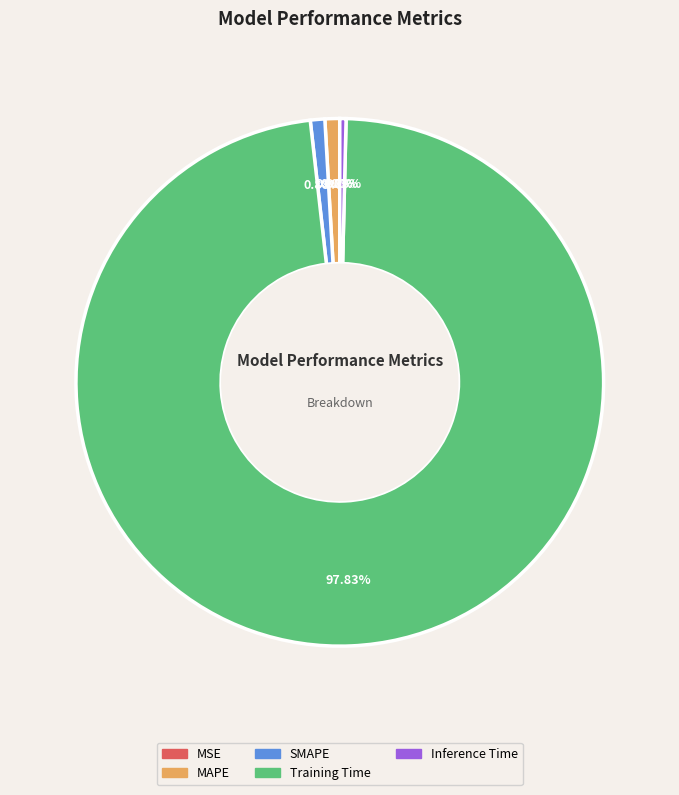

Is it true that Training Time is 85% of the pie?

False